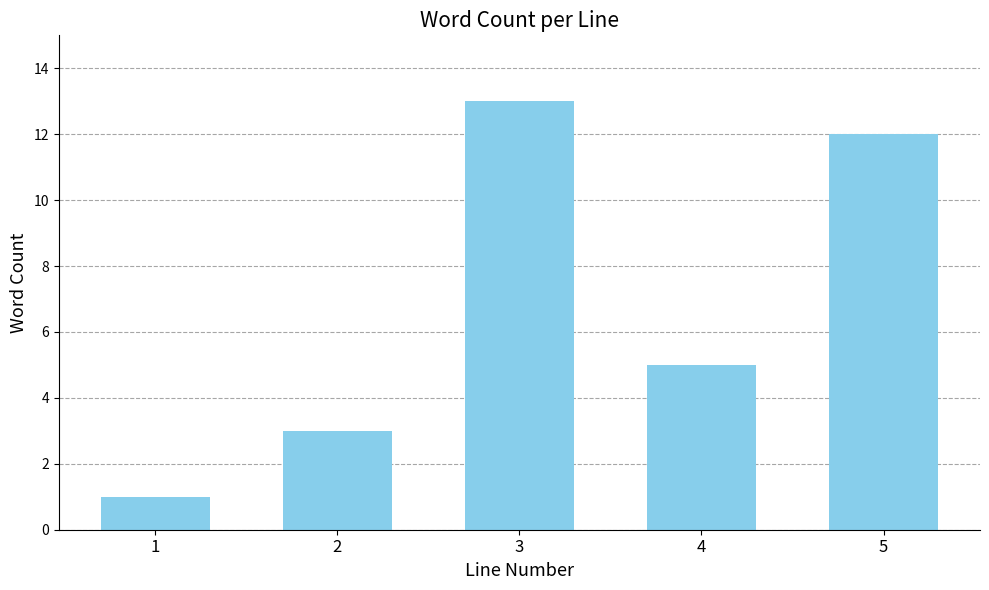

Rank the categories by value from highest to lowest.

3, 5, 4, 2, 1